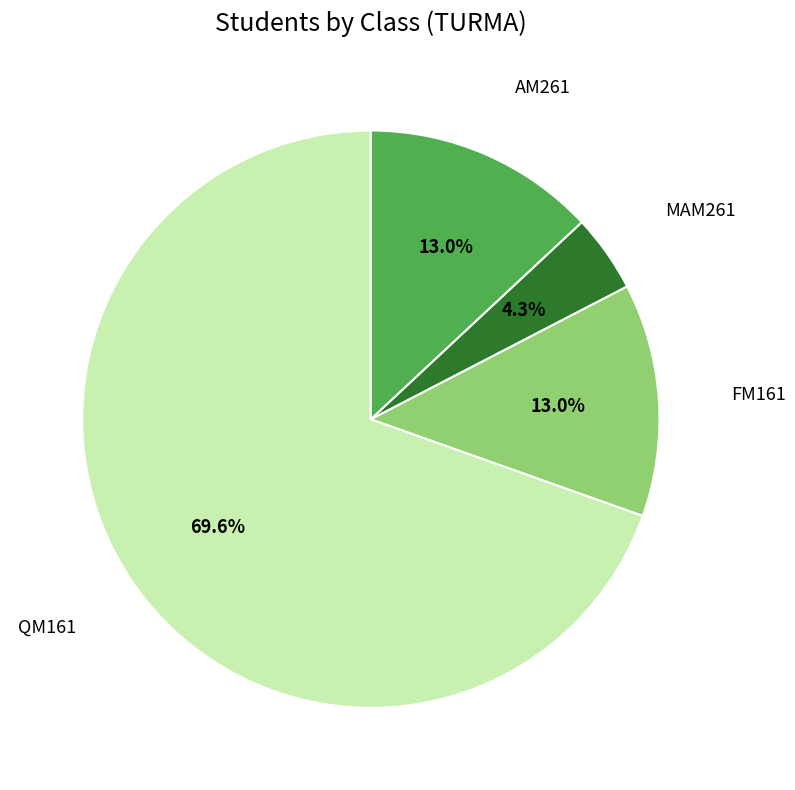

Does any single category account for the majority?

Yes